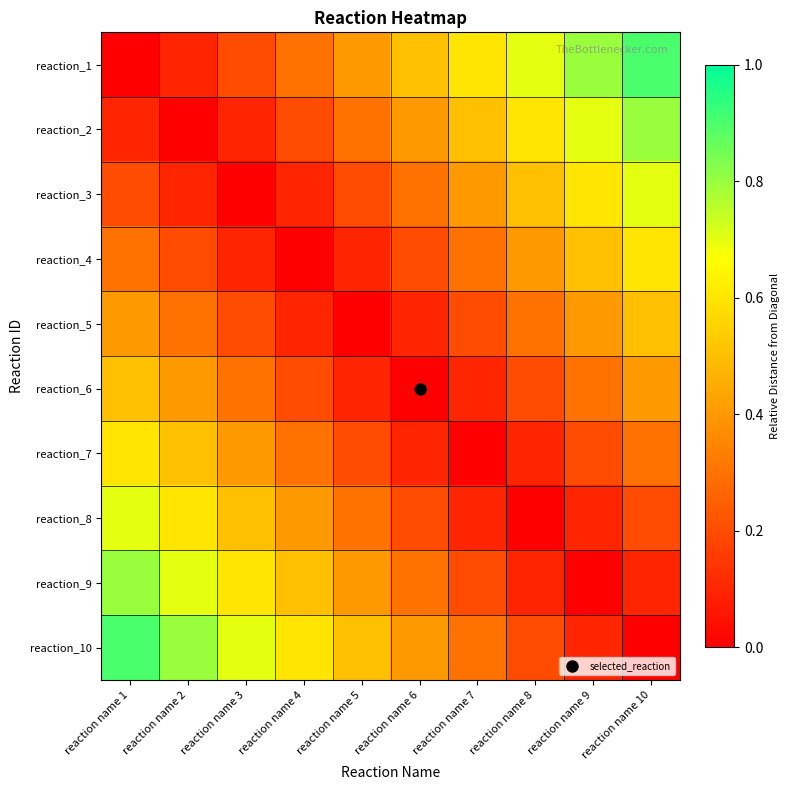

At which category does the chart reach its minimum across all series?

reaction name 1